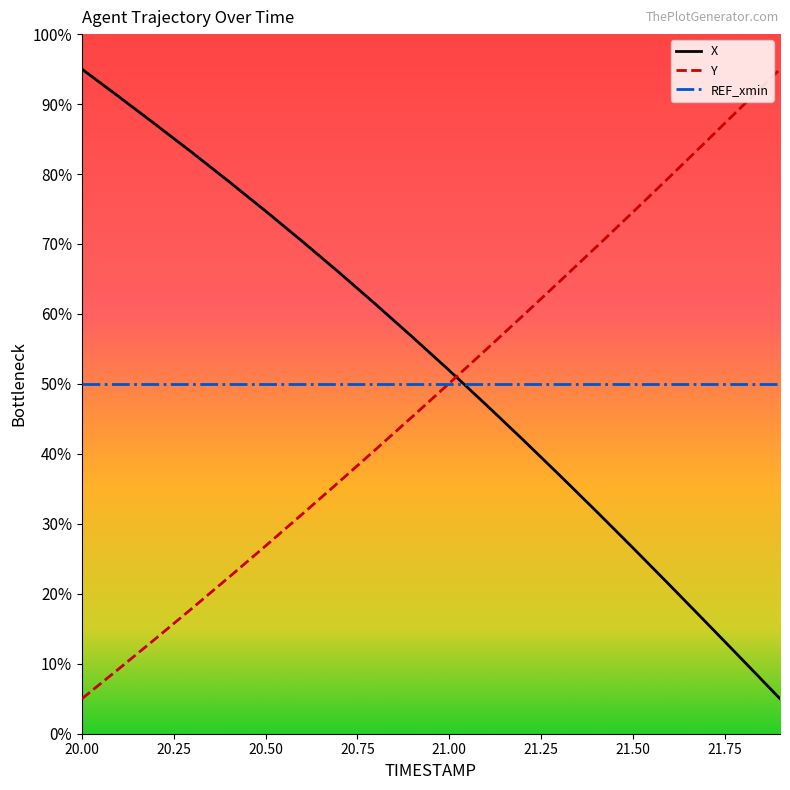

How many intersections are there between Y and X?

1